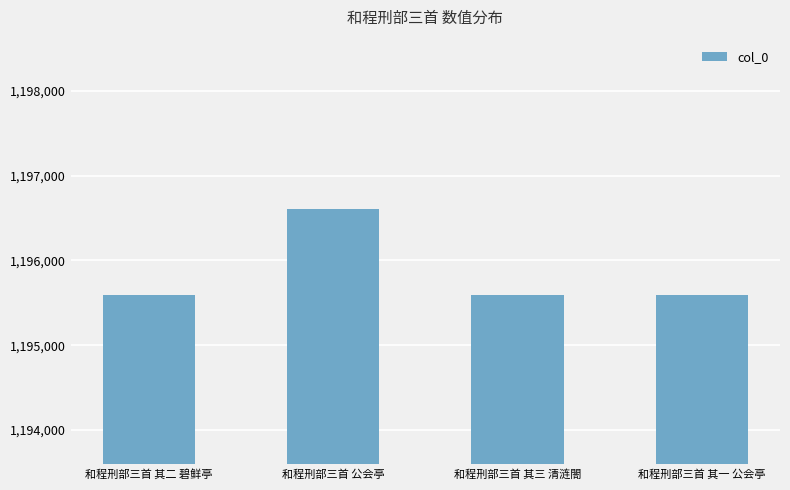

True or false: the data shows 1195594 at 和程刑部三首 其三 清涟閤.

True